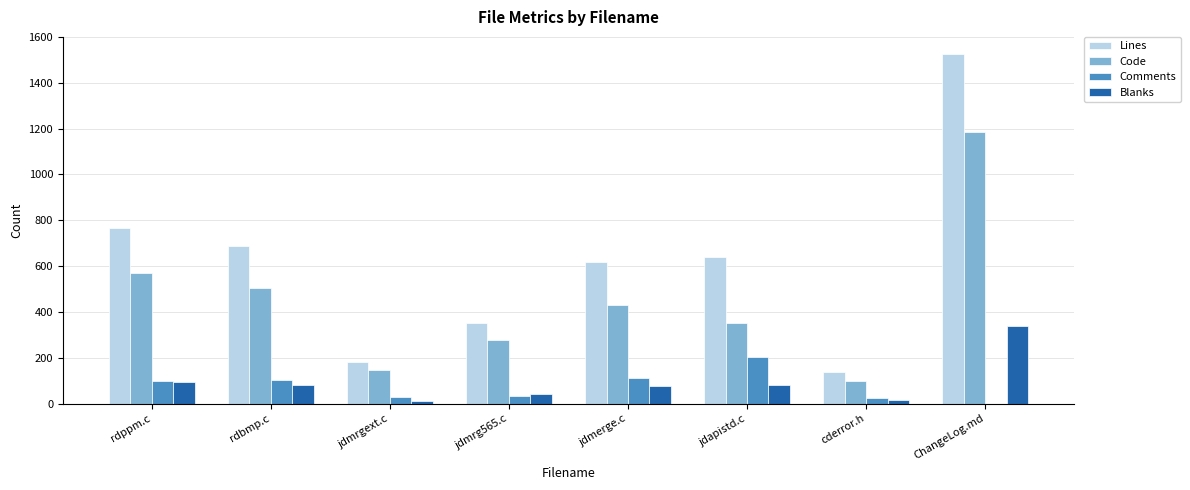

Which category has the highest value across all series?

ChangeLog.md